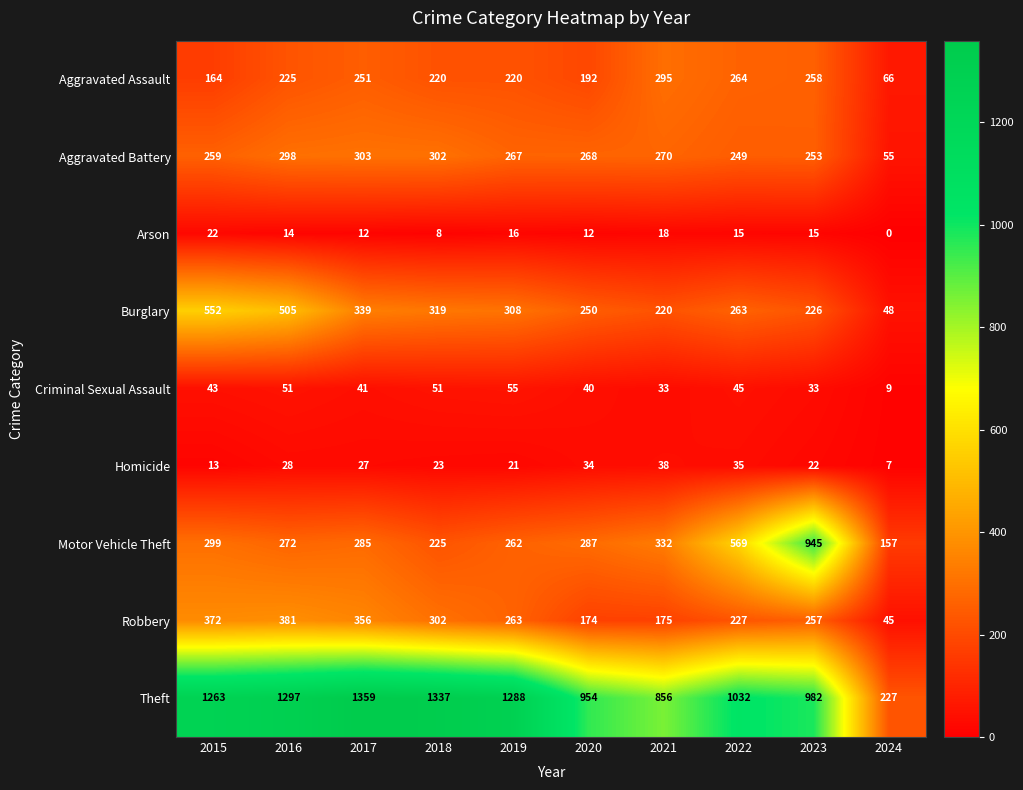

Which series has the largest total across all categories?

Theft